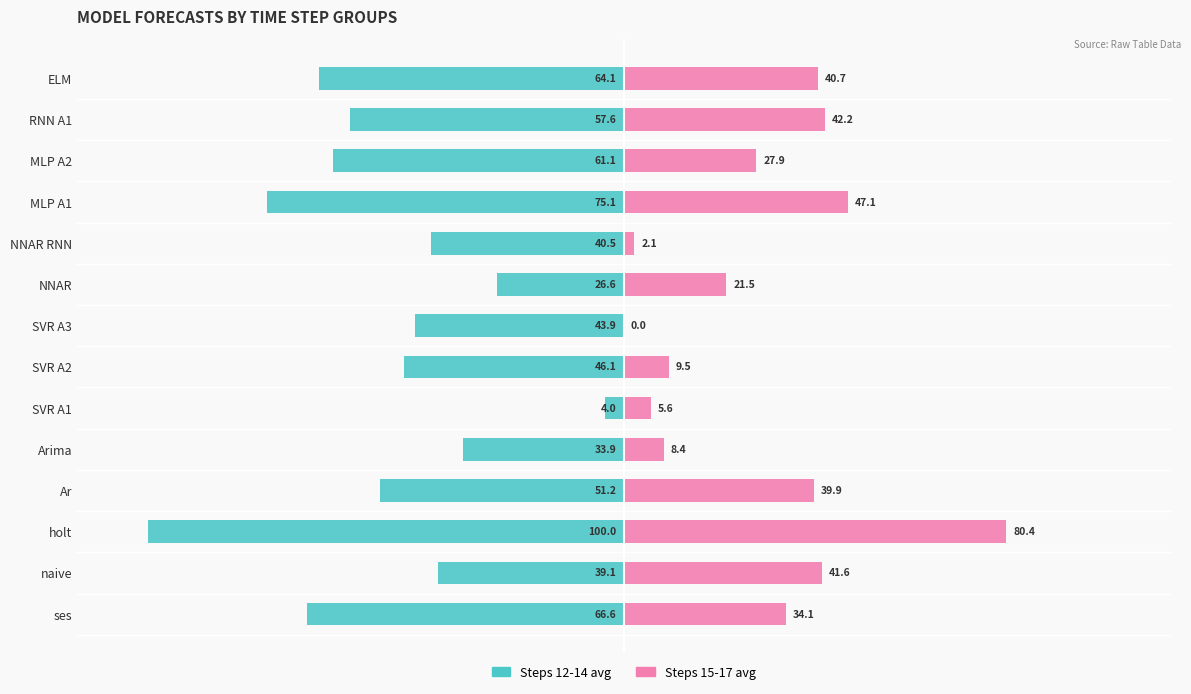

Which series has the widest spread of values?

Cols 12-14 avg